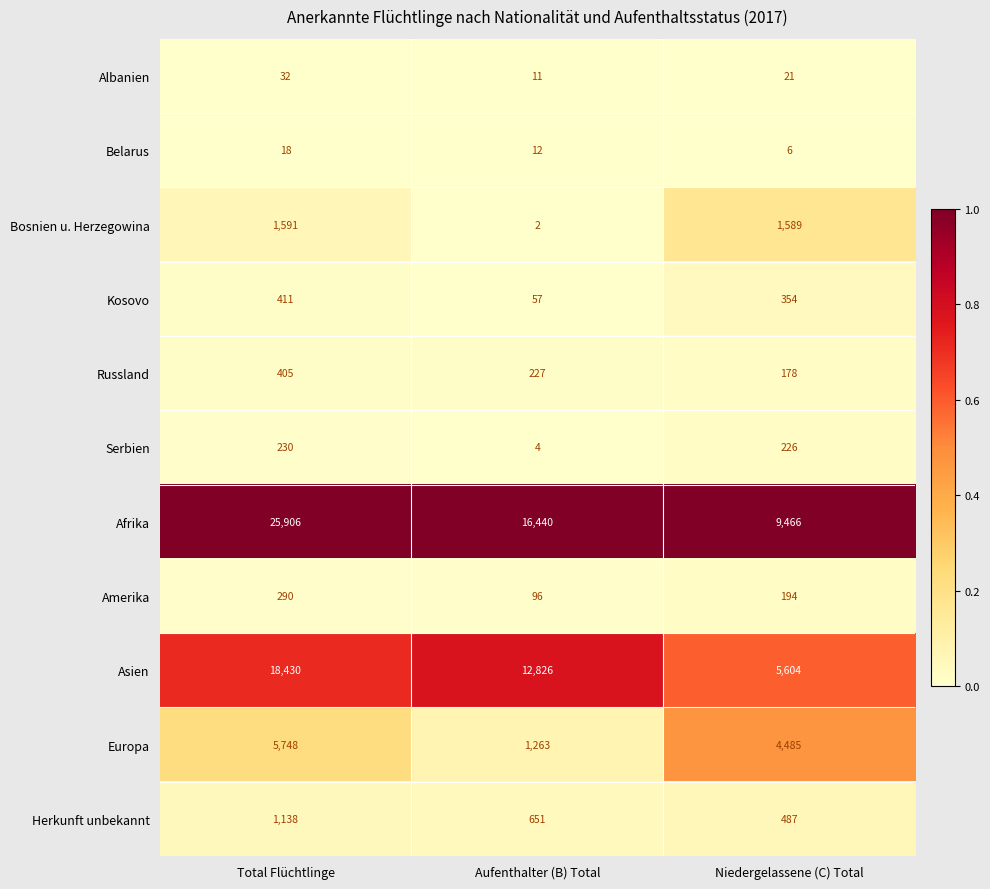

Is it true that Serbien equals 301 at Niedergelassene (C) Total?

False